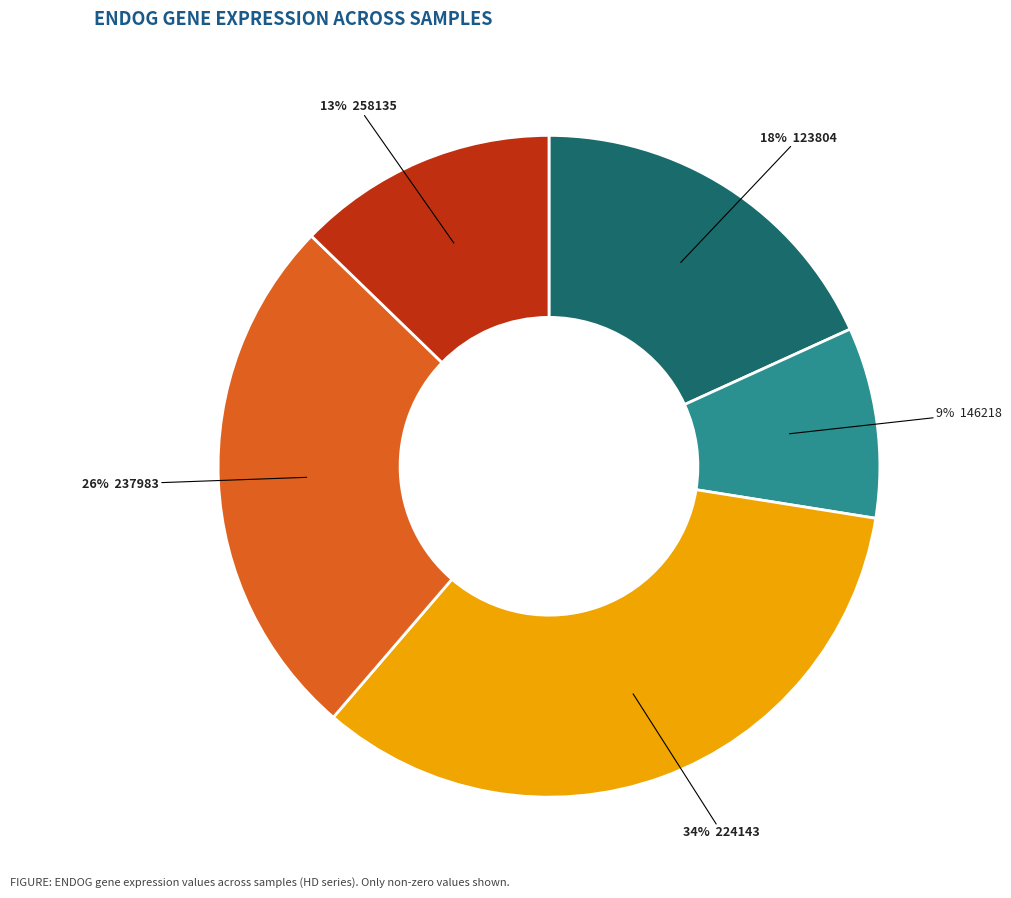

To the nearest percent, what is the average slice percentage?

20%